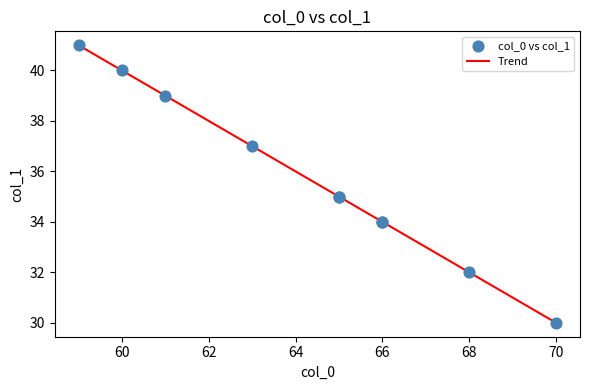

What is the maximum value shown in the chart?

41.0